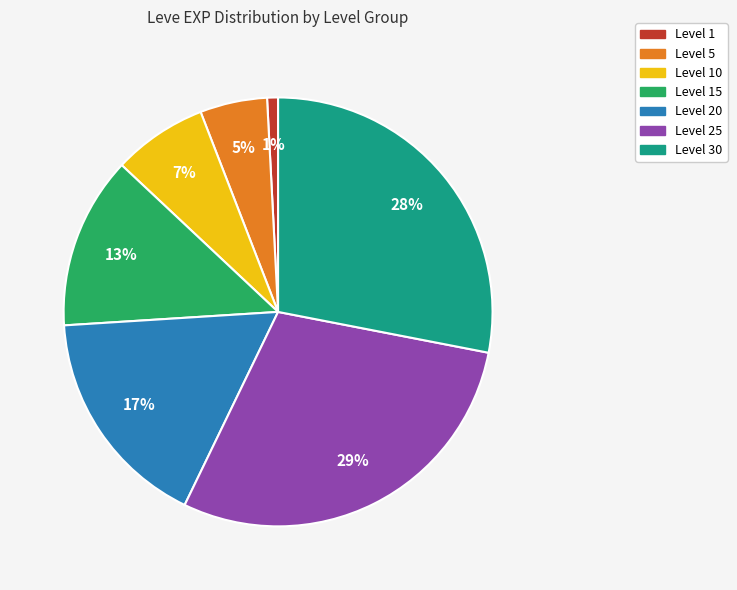

Does any single category account for the majority?

No